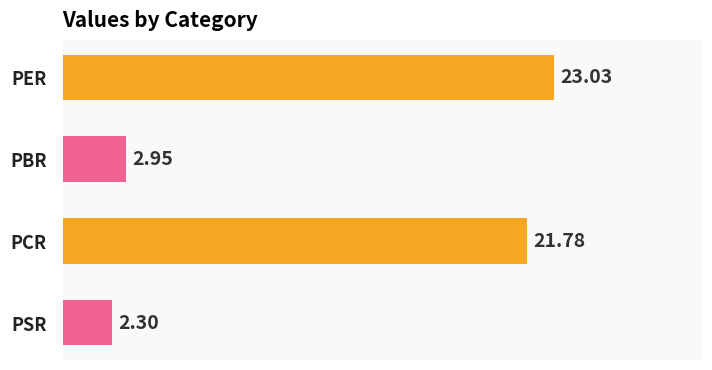

Which has a higher value, PCR or PSR?

PCR